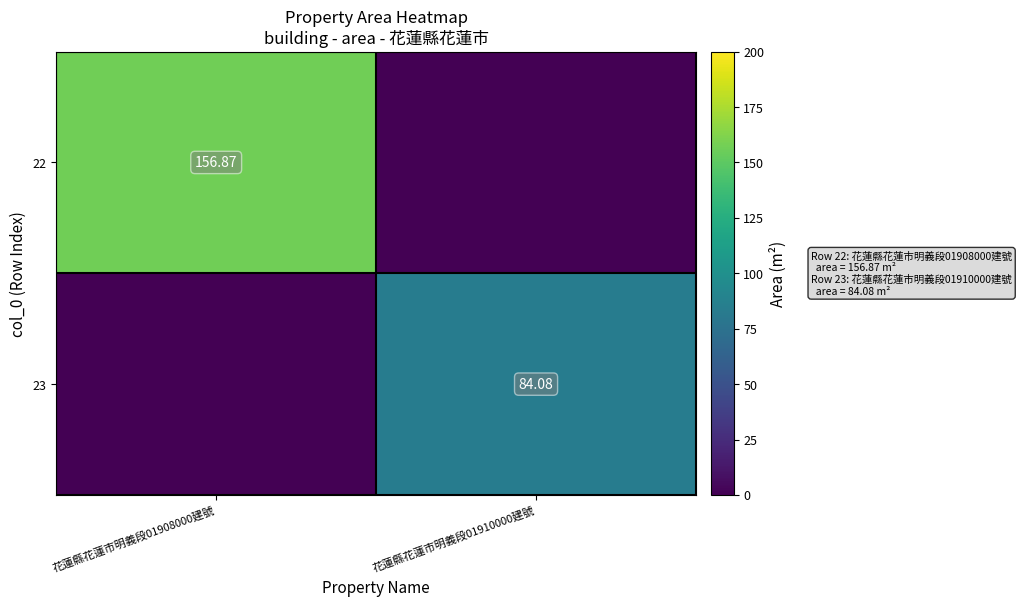

List the series in order of their peak value, highest first.

22, 23